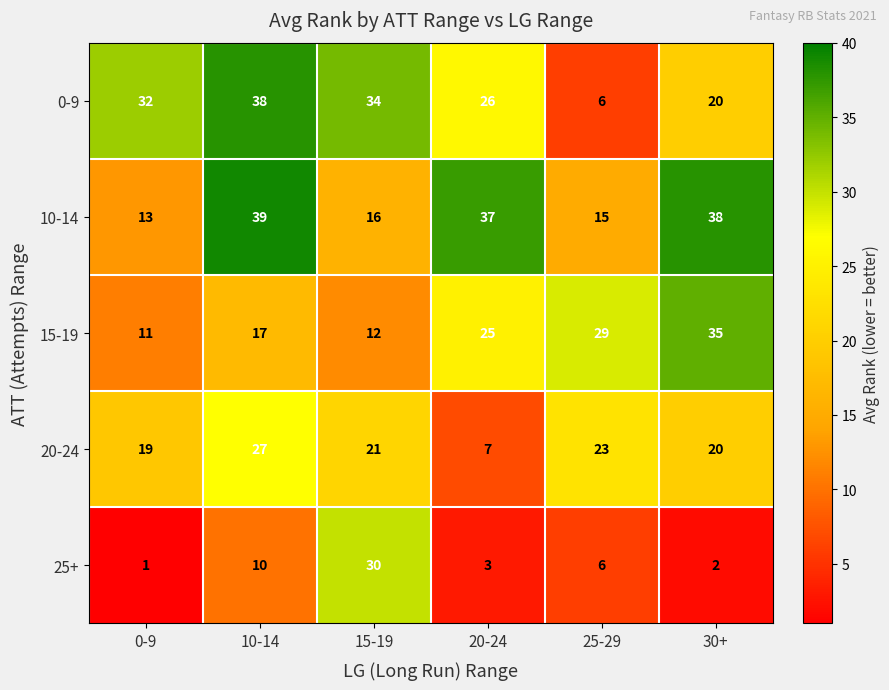

Which category has the highest value across all series?

10-14